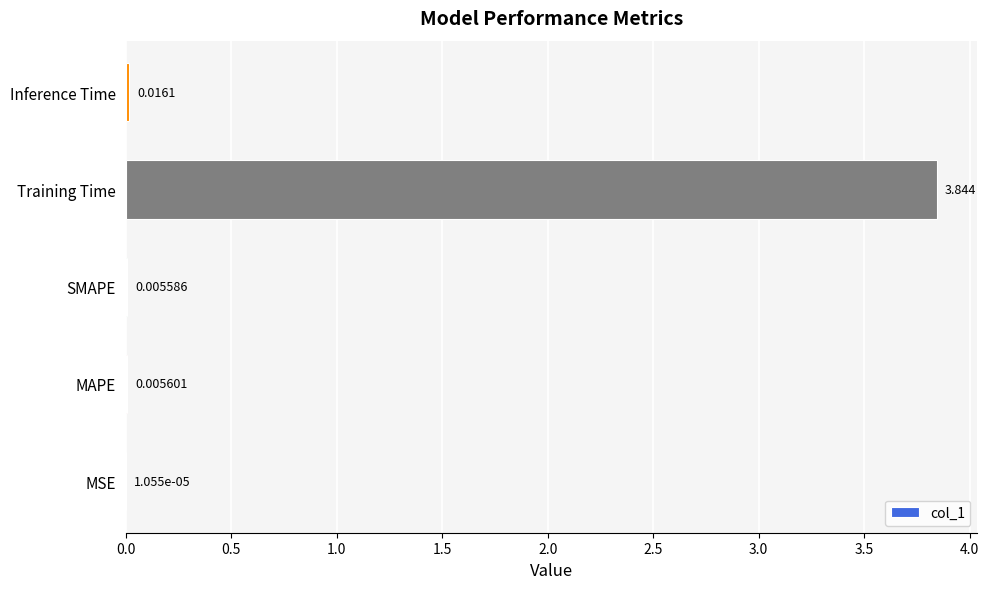

At which category does the chart reach its peak across all series?

Training Time